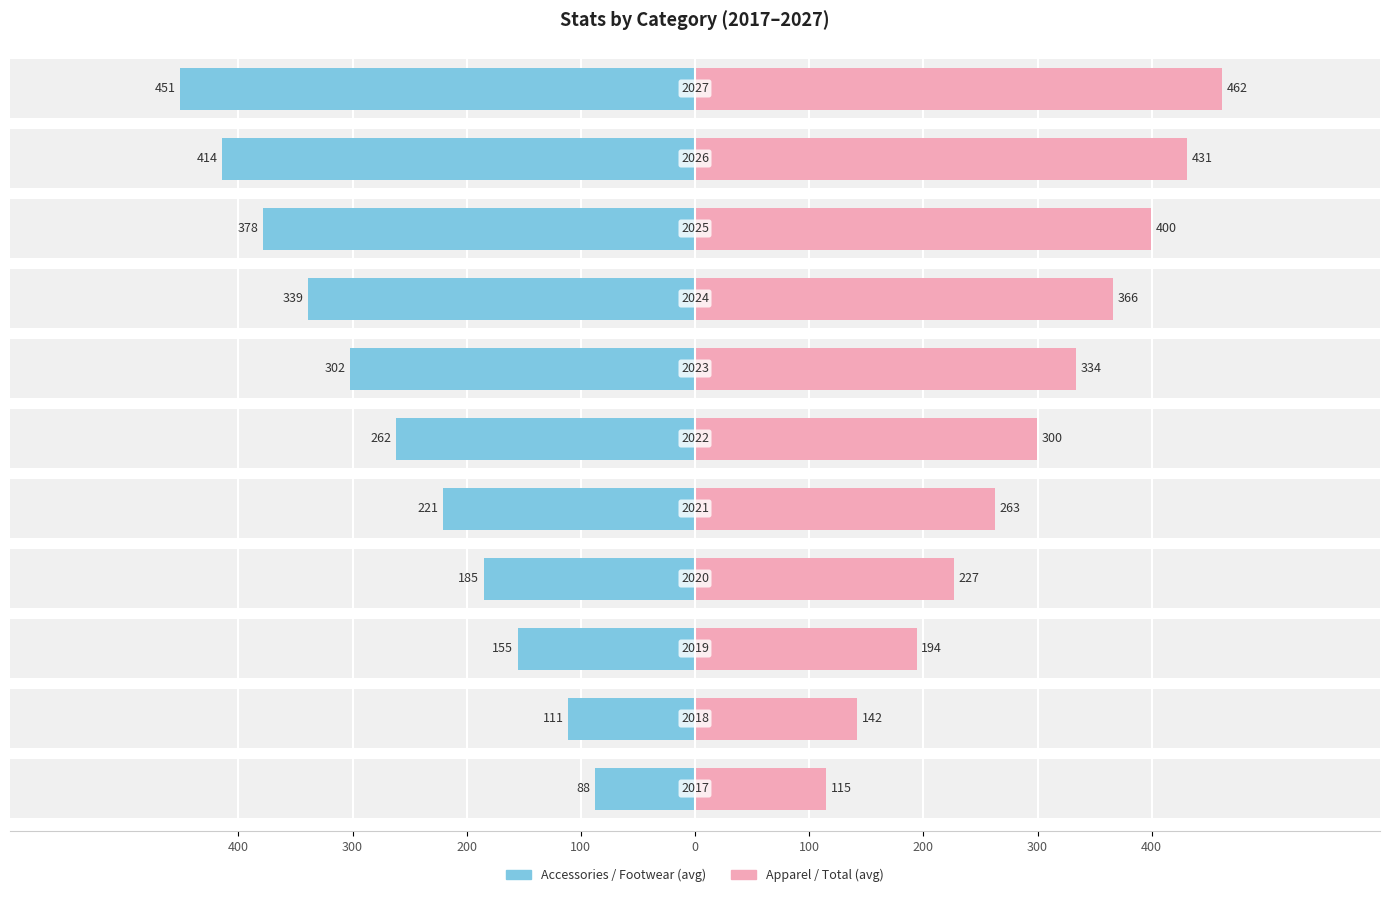

Which series has the largest total across all categories?

Apparel/Total